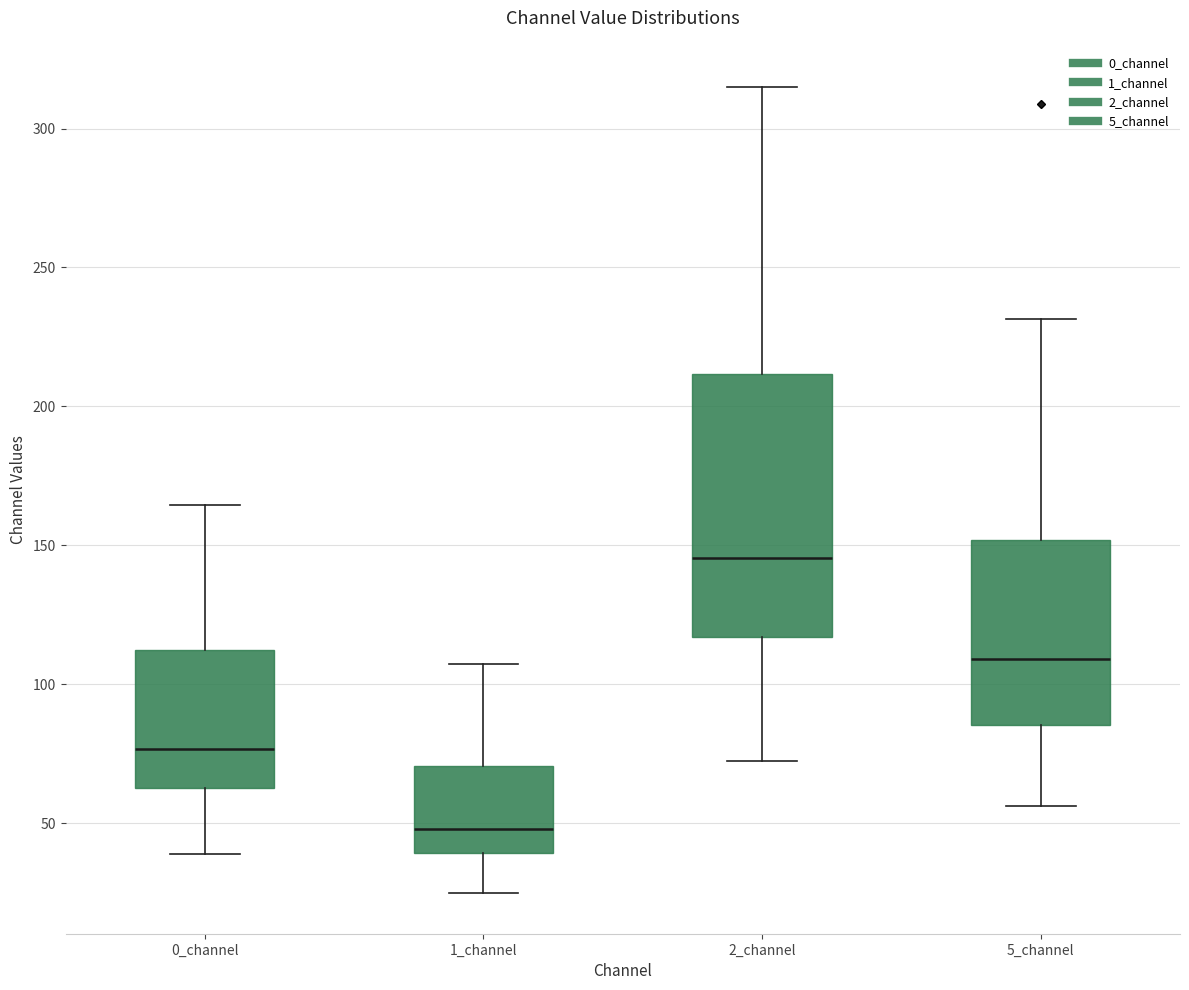

Which box is the tallest, from its lower edge to its upper edge?

2_channel